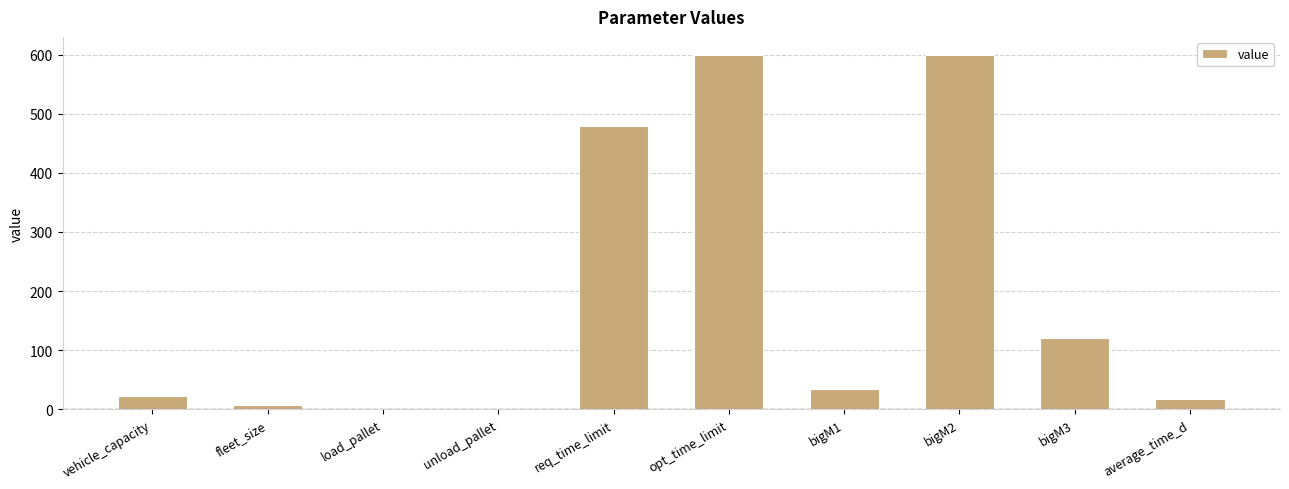

What is the change in value from fleet_size to unload_pallet?

-7.5